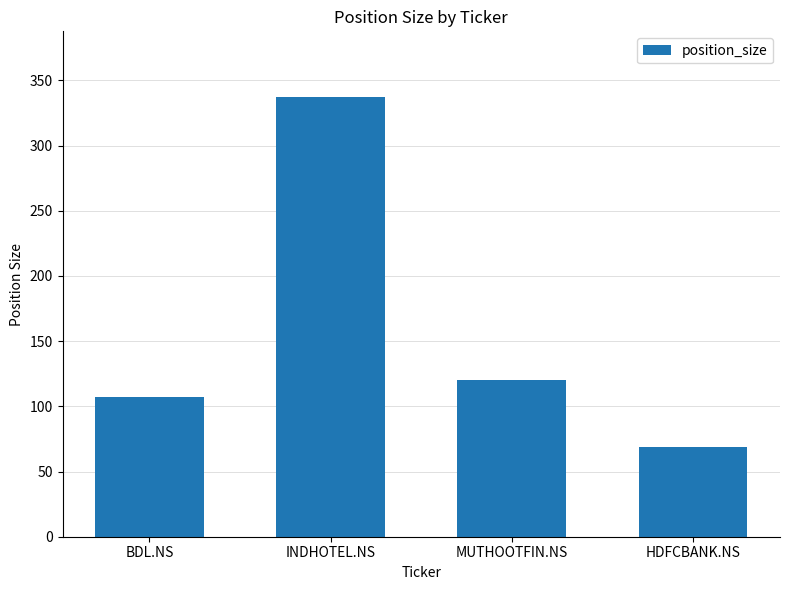

Reading left to right, what are all the values shown in this chart?

107	337	120	69